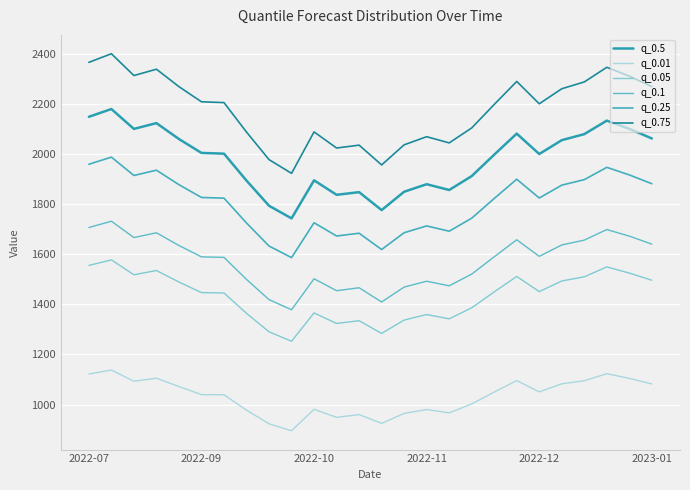

True or false: q_0.25 and q_0.1 intersect in this chart.

False